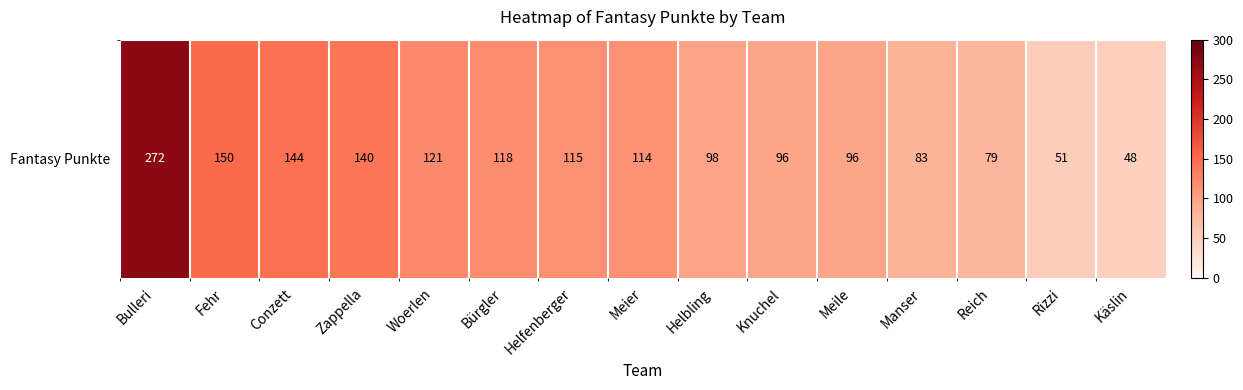

What is the difference between the maximum and second lowest values?

221